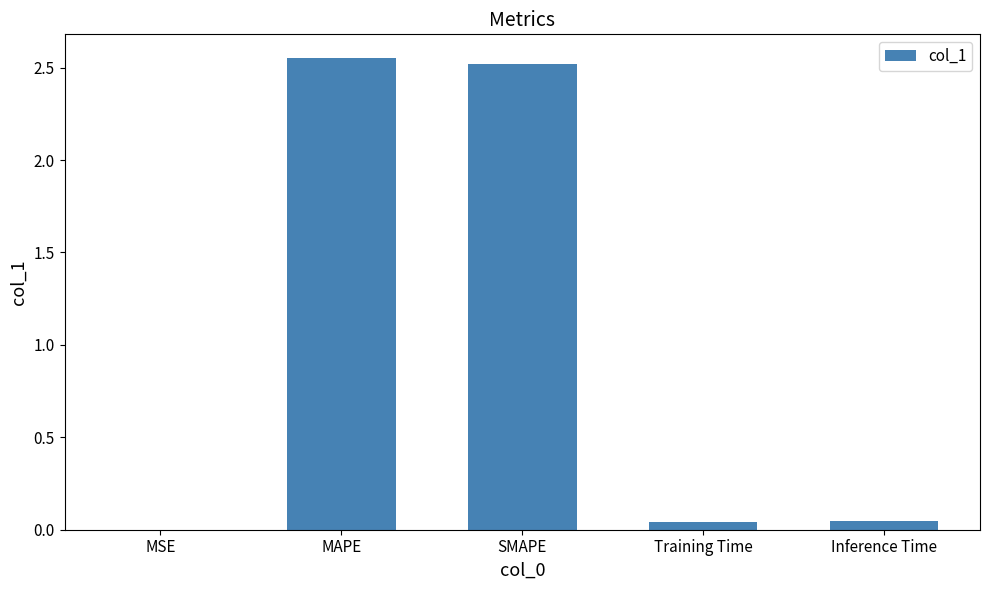

The chart shows a value of 0.0 at MSE. True or false?

True